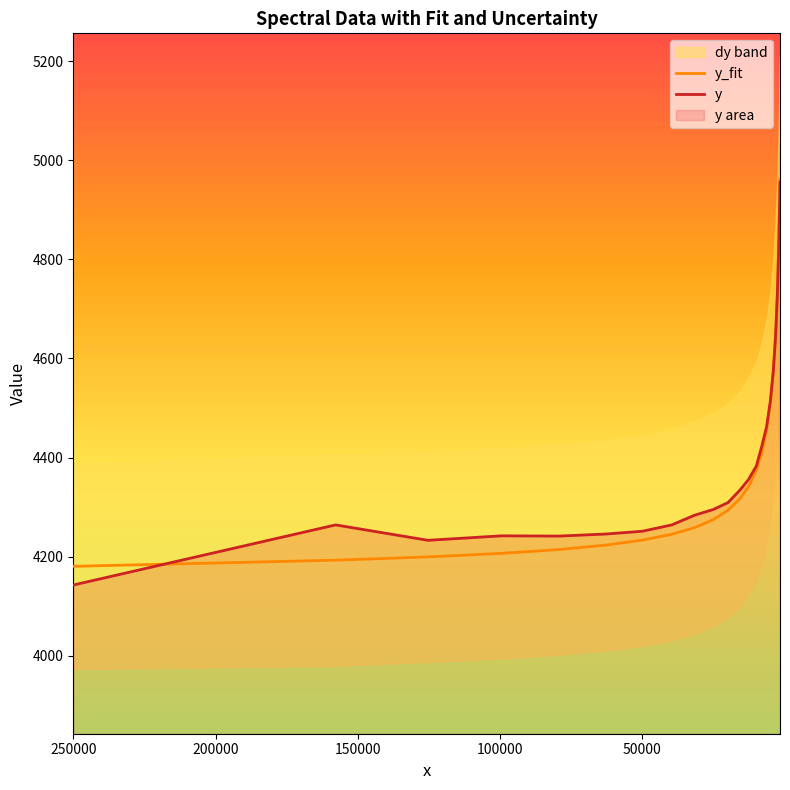

Reading right to left, what are all the values shown in this chart?

y_fit: 4962.4	4841.2	4735.5	4645.4	4572.0	4508.8	4454.5	4411.1	4374.8	4341.9	4316.7	4293.7	4274.8	4258.6	4245.1	4233.3	4223.2	4214.4	4206.5	4199.4	4192.9	4180.4
y: 4955.8	4836.6	4731.8	4643.6	4573.9	4513.8	4462.2	4424.4	4383.0	4356.0	4334.1	4309.1	4295.1	4283.6	4263.9	4251.2	4245.6	4241.5	4241.9	4232.9	4264.0	4142.7